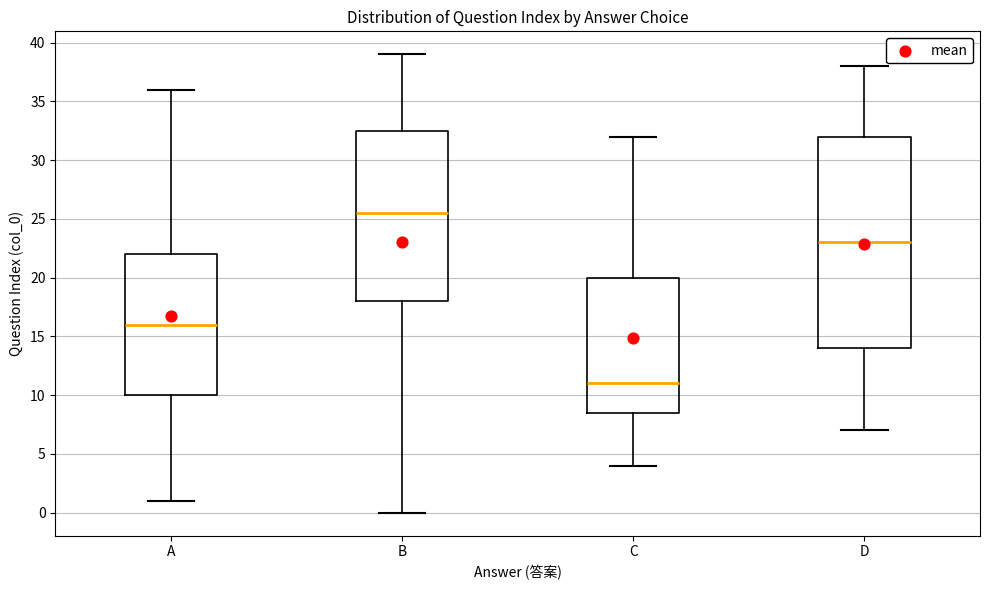

Reading left to right, read every box against the y-axis: the position of its median line, the range the box covers, and the ends of its whiskers. The values are not printed on the chart, so give them approximately, as read against the axis.

A: median 16.0, box 10.0 to 22.0, whiskers 1.0 to 36.0
B: median 25.5, box 18.0 to 32.5, whiskers 0.0 to 39.0
C: median 11.0, box 8.5 to 20.0, whiskers 4.0 to 32.0
D: median 23.0, box 14.0 to 32.0, whiskers 7.0 to 38.0